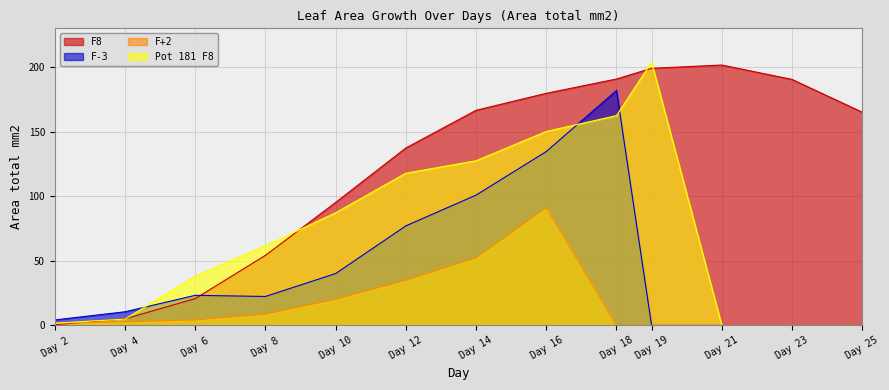

At how many categories does at least one series exceed 170?

5